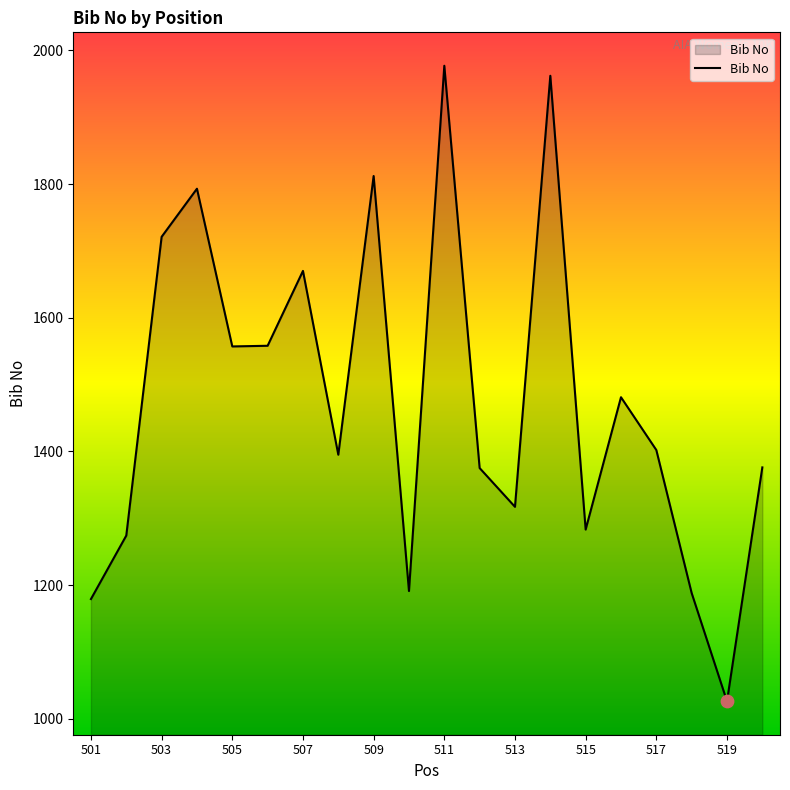

What is the maximum value shown in the chart?

1977